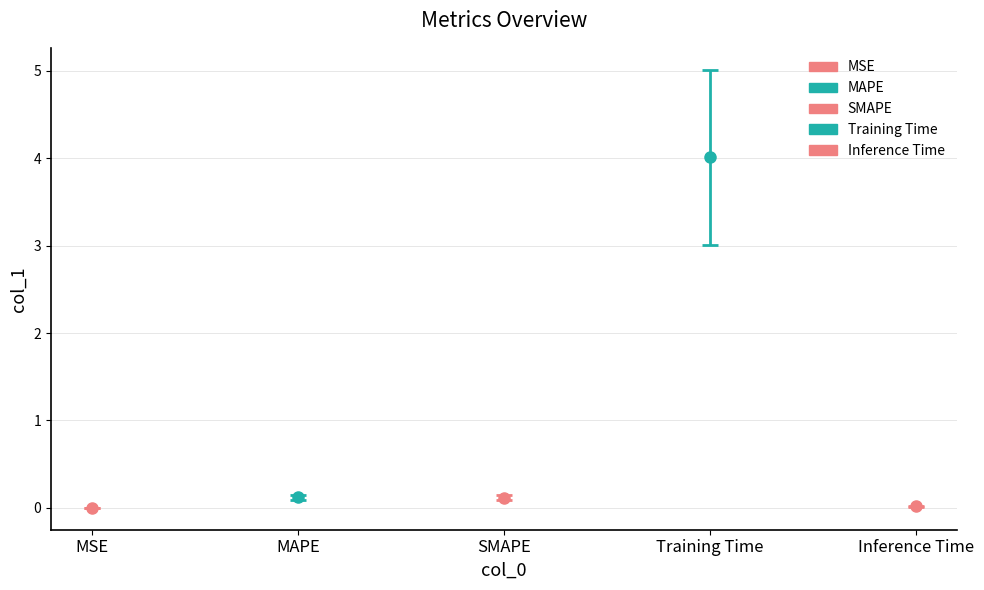

What is the difference between the second highest and second lowest values?

0.1